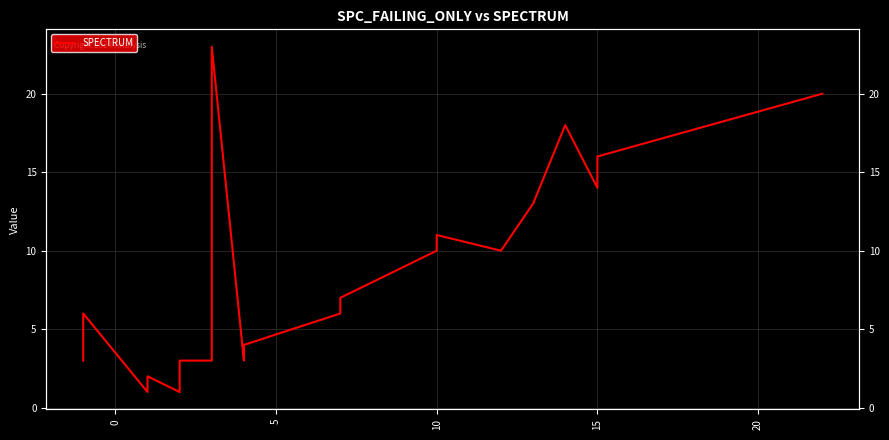

What is the smallest value displayed?

1